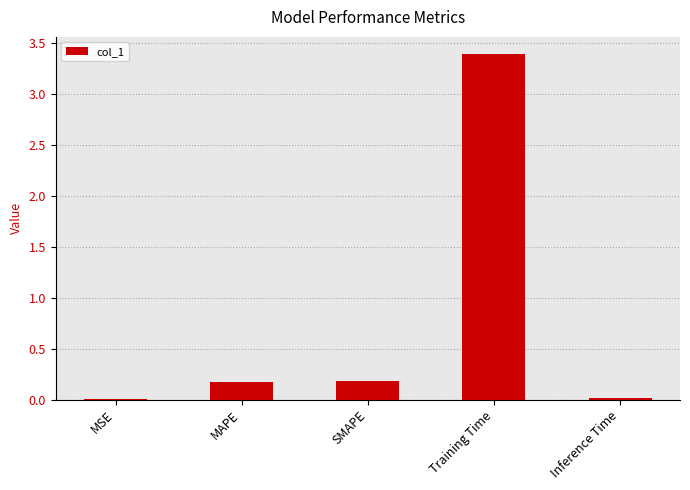

Count the number of data series in this chart.

1